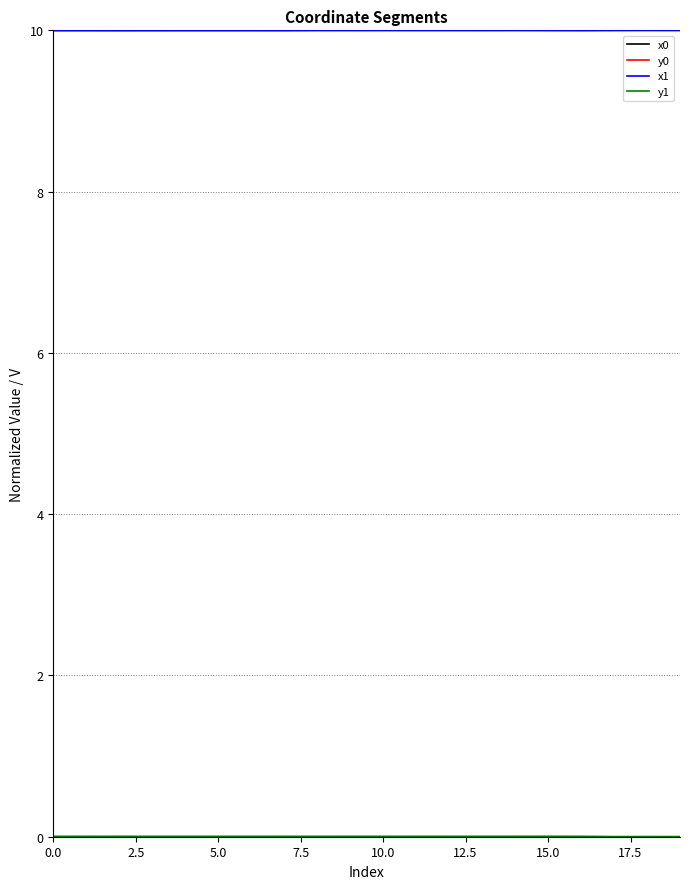

Is this an area chart (filled region under the line)?

No